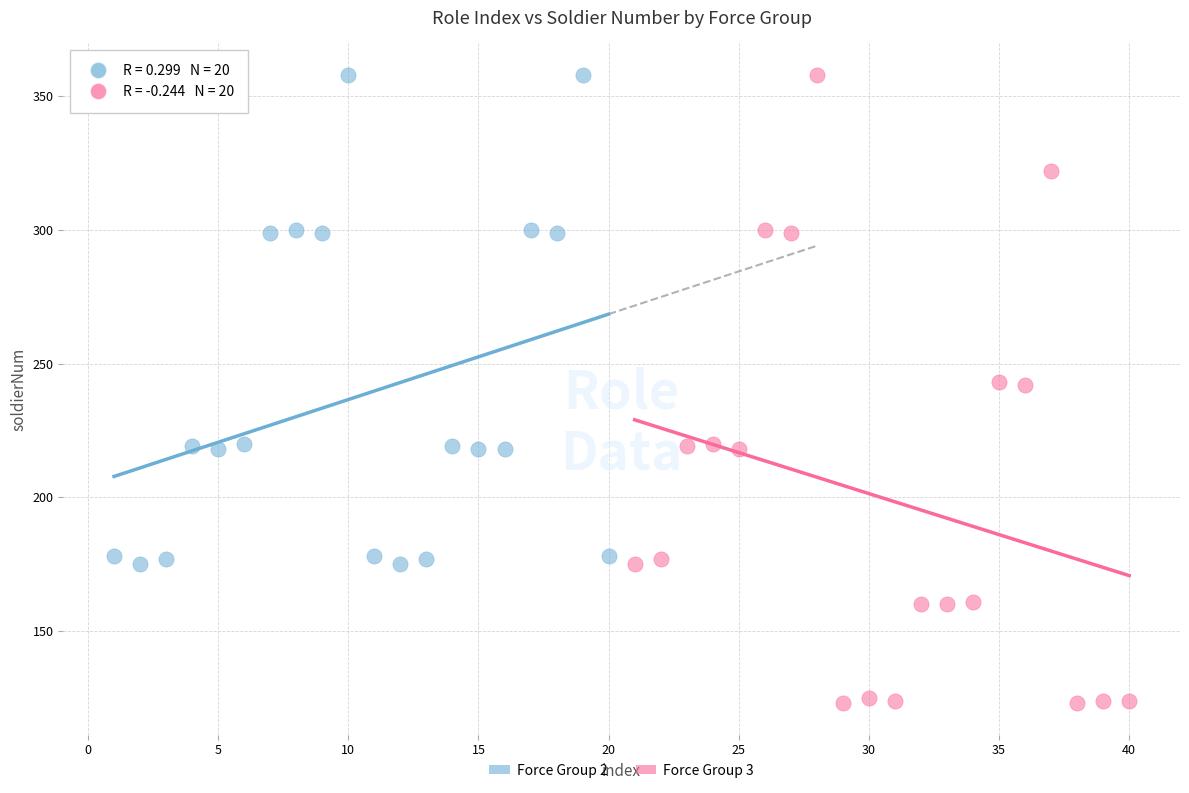

What are all the series names shown in the legend?

Force Group 2, Force Group 3